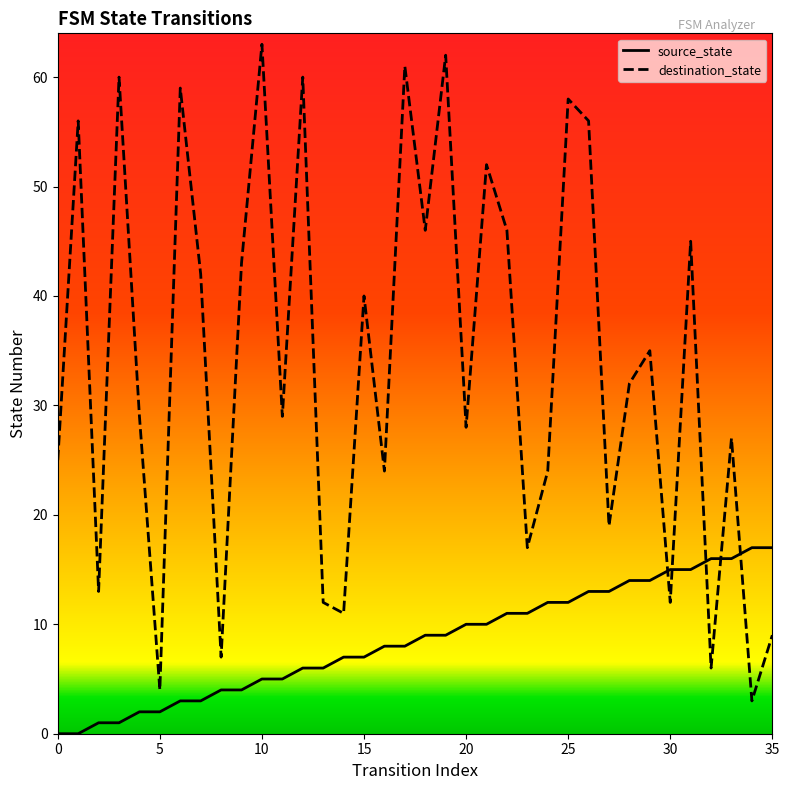

Reading left to right, list all the values displayed in this chart.

source_state: 0	0	1	1	2	2	3	3	4	4	5	5	6	6	7	7	8	8	9	9	10	10	11	11	12	12	13	13	14	14	15	15	16	16	17	17
destination_state: 25	56	13	60	29	4	59	42	7	43	63	29	60	12	11	40	24	61	46	62	28	52	46	17	24	58	56	19	32	35	12	45	6	27	3	9